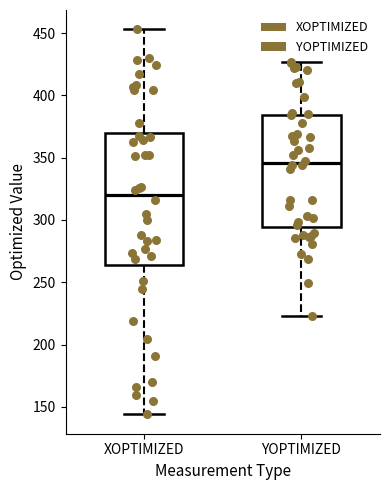

Comparing the boxes themselves (not the whiskers), which one is the tallest?

XOPTIMIZED